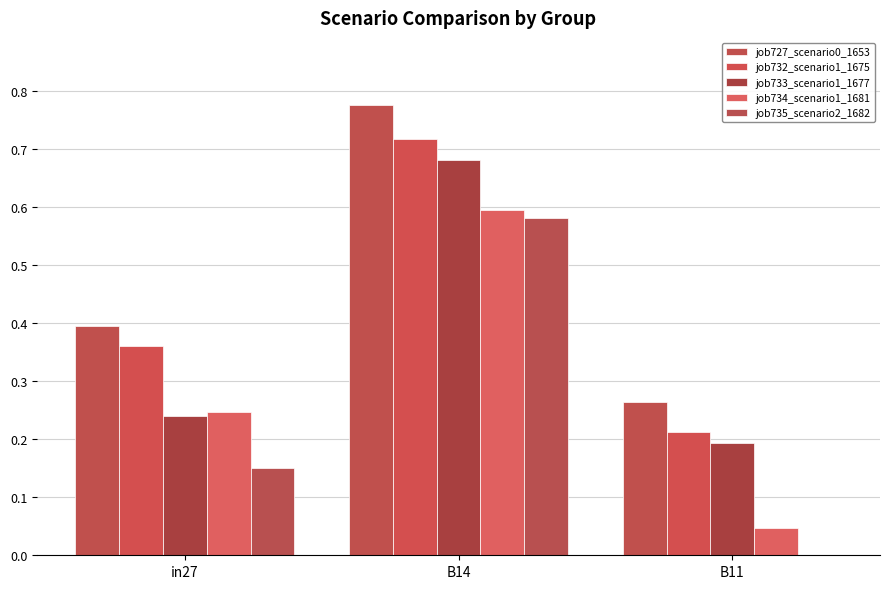

What is the value of the job733_scenario1_1677 bar at the 2nd from the left?

0.7